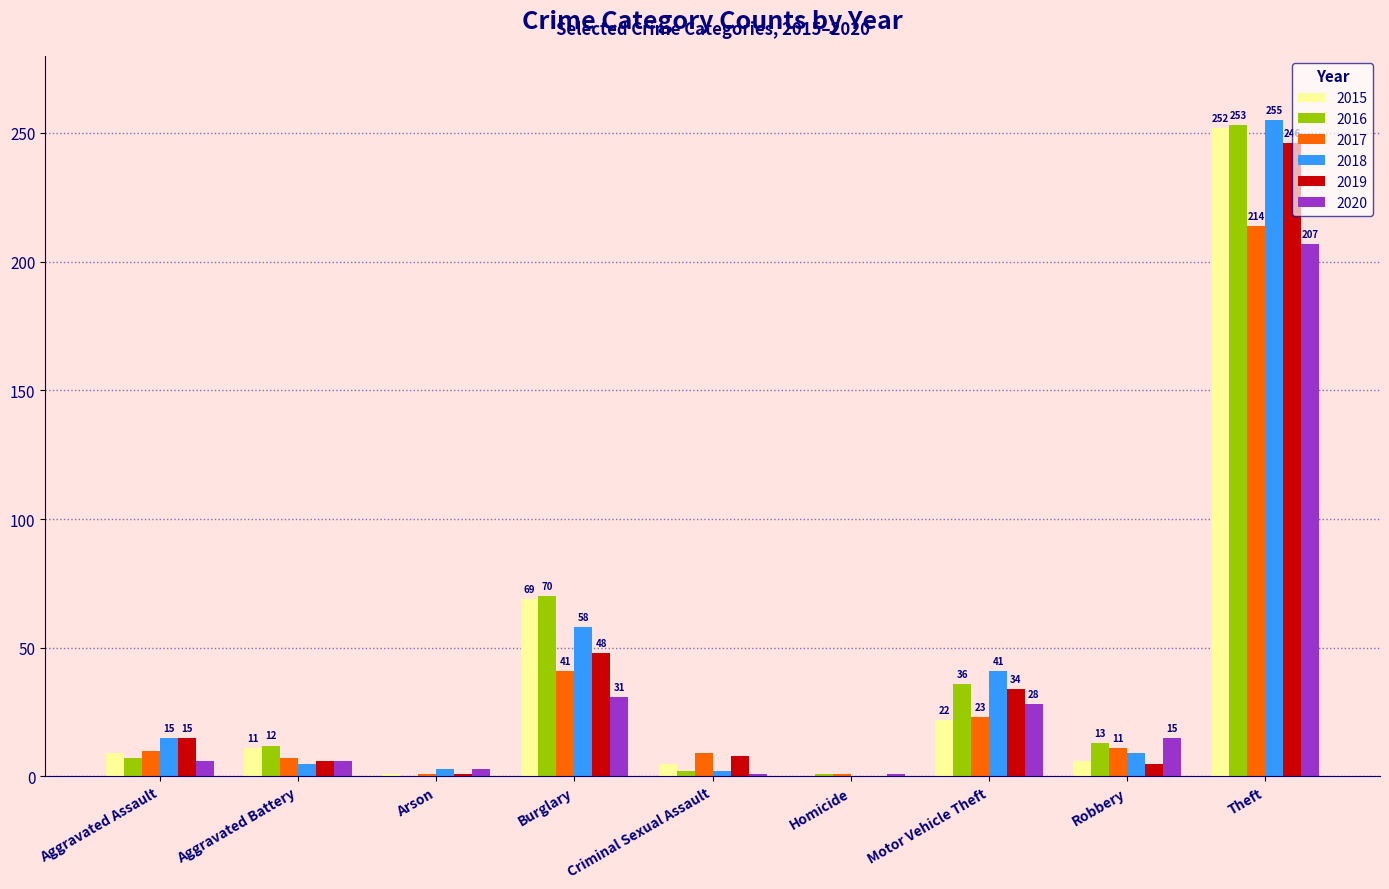

The value of 2015 at Aggravated Assault is 9. True or false?

True